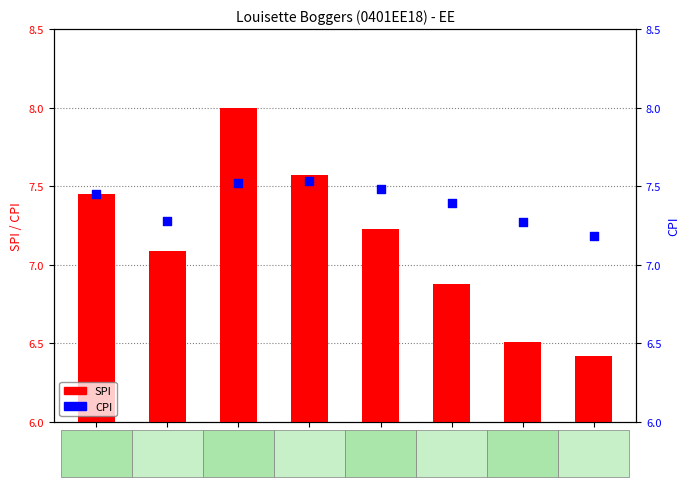

At how many categories does at least one series exceed 7?

8